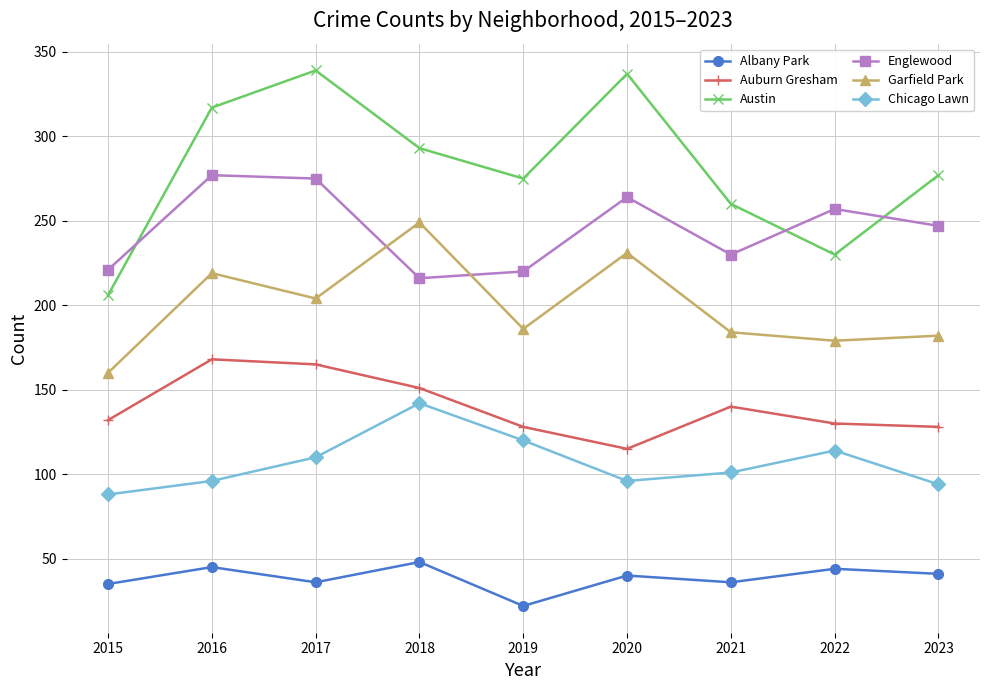

What is the smallest value displayed?

22